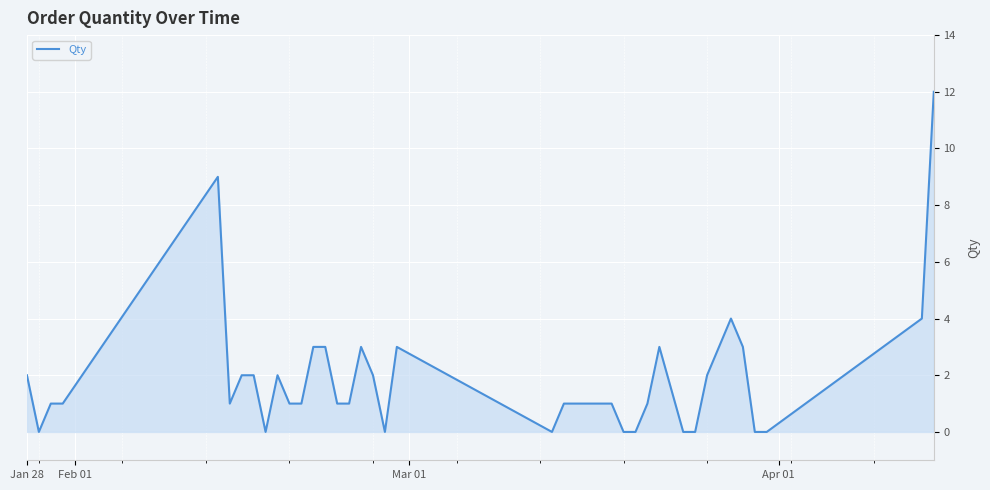

What is the difference between the maximum and minimum values?

12